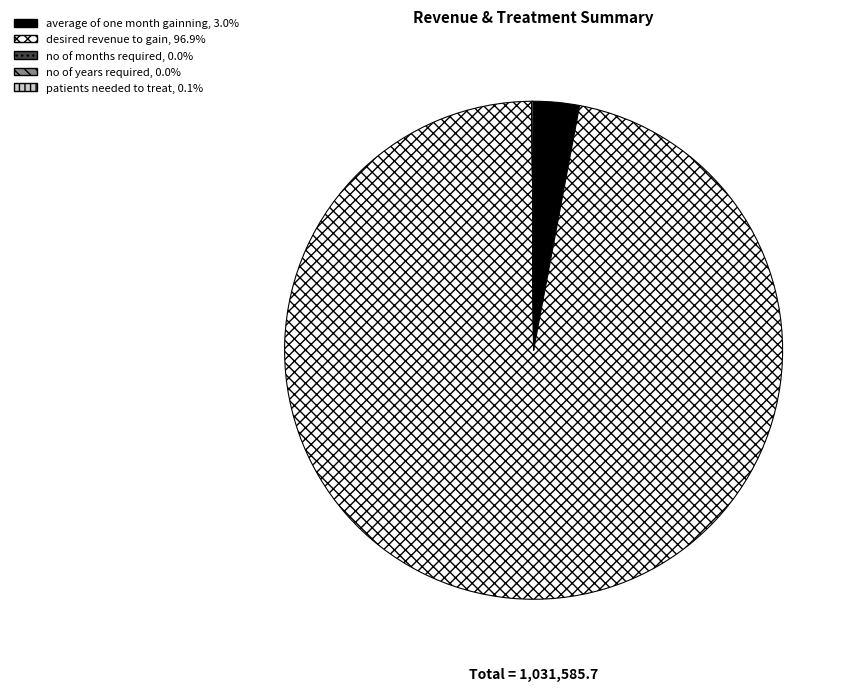

What is the majority slice?

desired revenue to gain